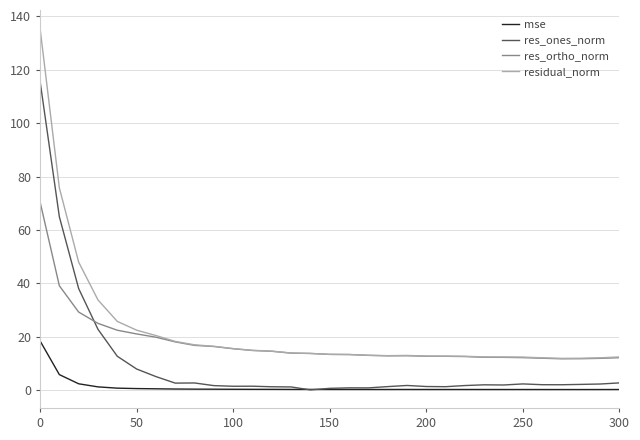

Does the chart have visible grid lines?

Yes